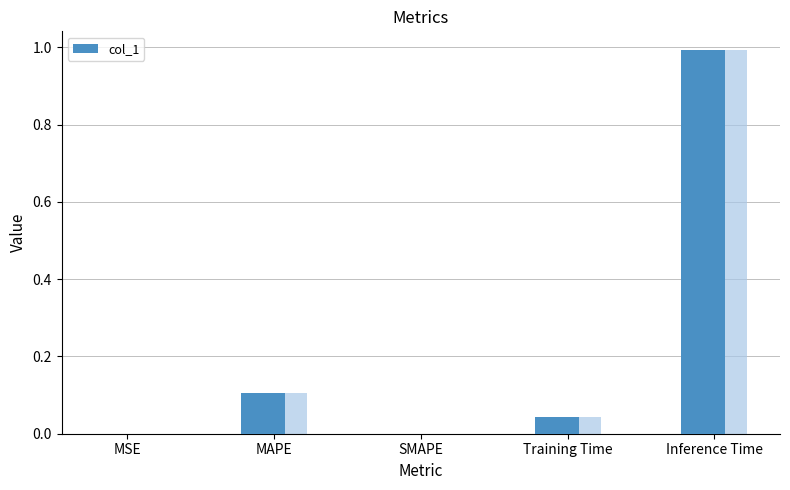

The chart shows a value of 1.0 at Inference Time. True or false?

True